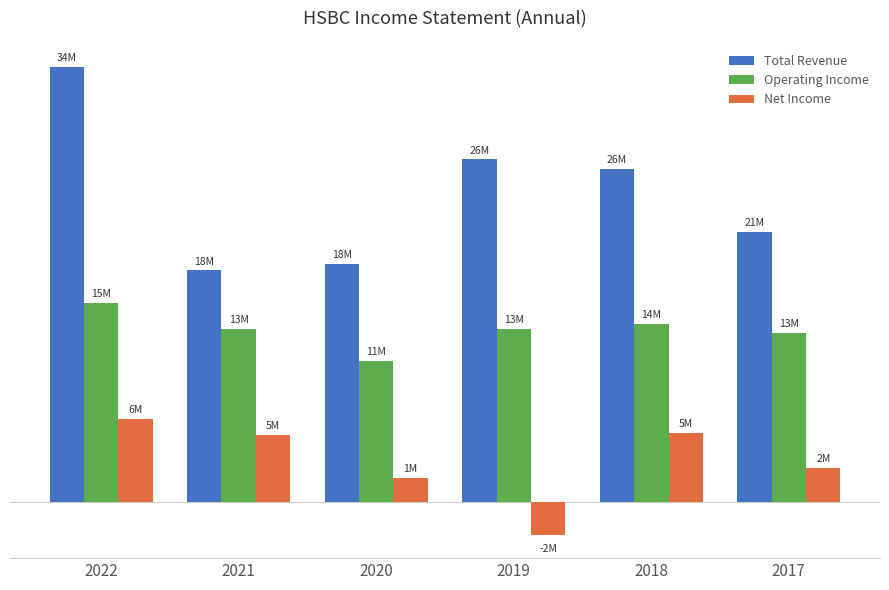

Which series has the largest range (max minus min)?

Total Revenue